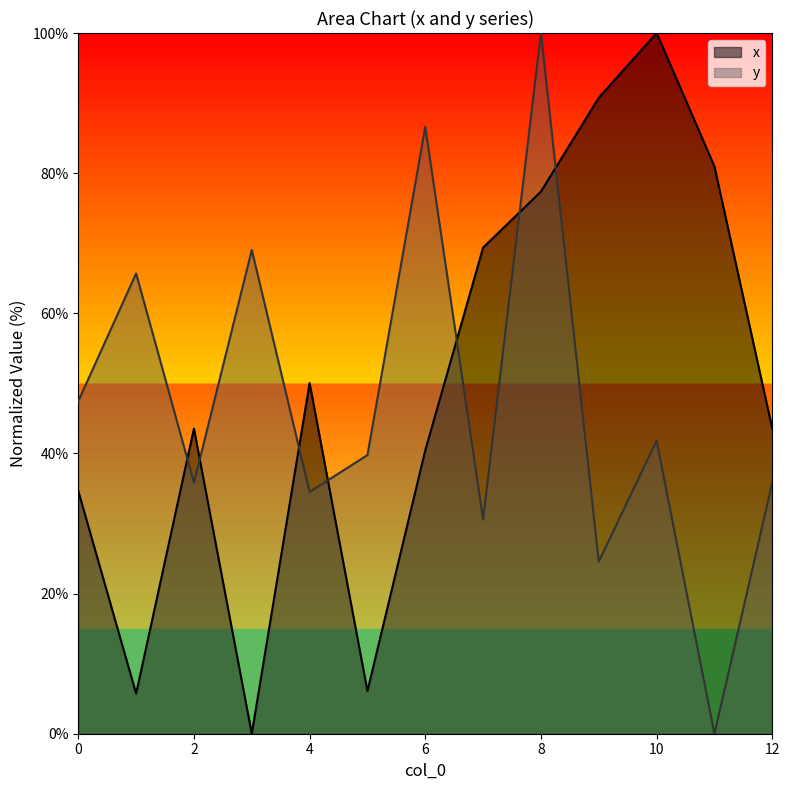

Does the chart have visible grid lines?

No